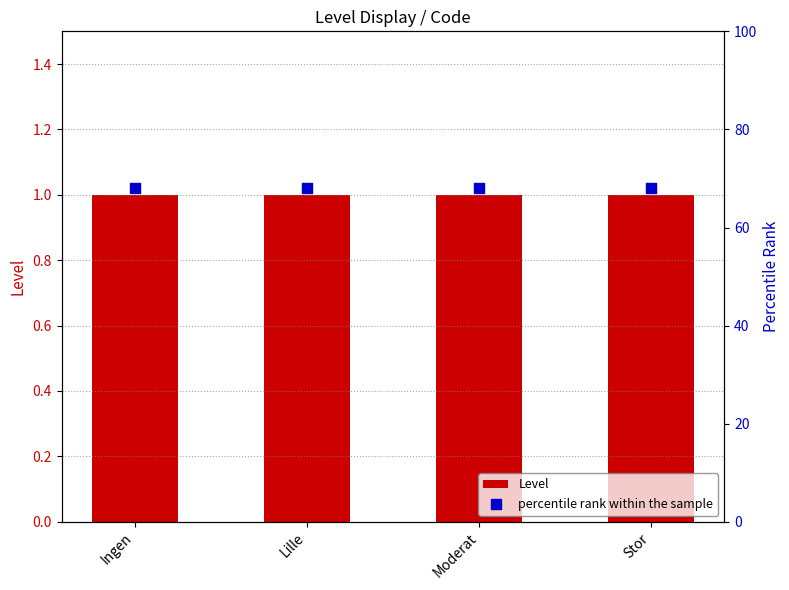

Which series has the largest total across all categories?

percentile rank within the sample